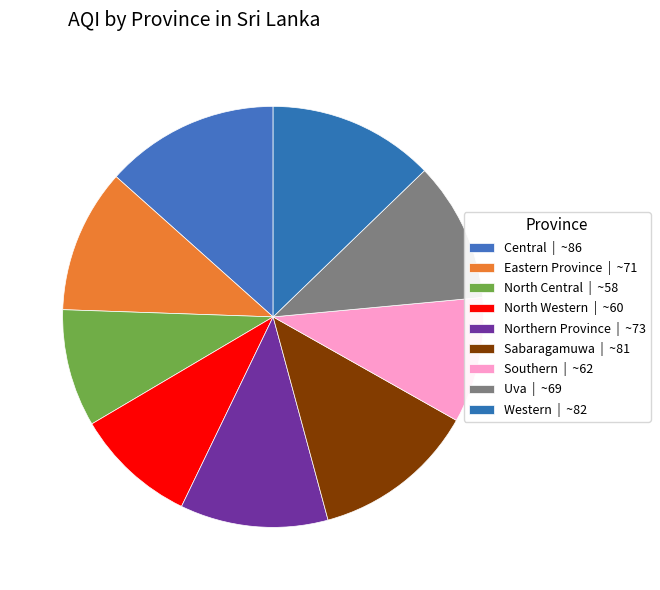

Does Uva represent more than half of the total?

No